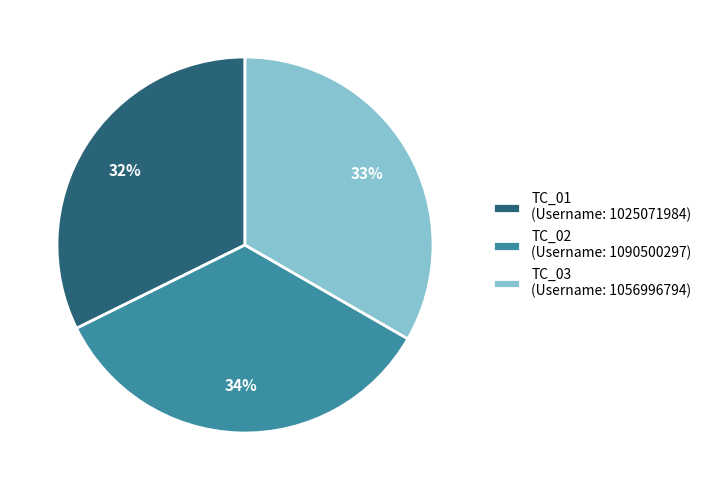

Do TC_02 (Username: 1090500297) and TC_03 (Username: 1056996794) together represent more than half of the pie?

Yes